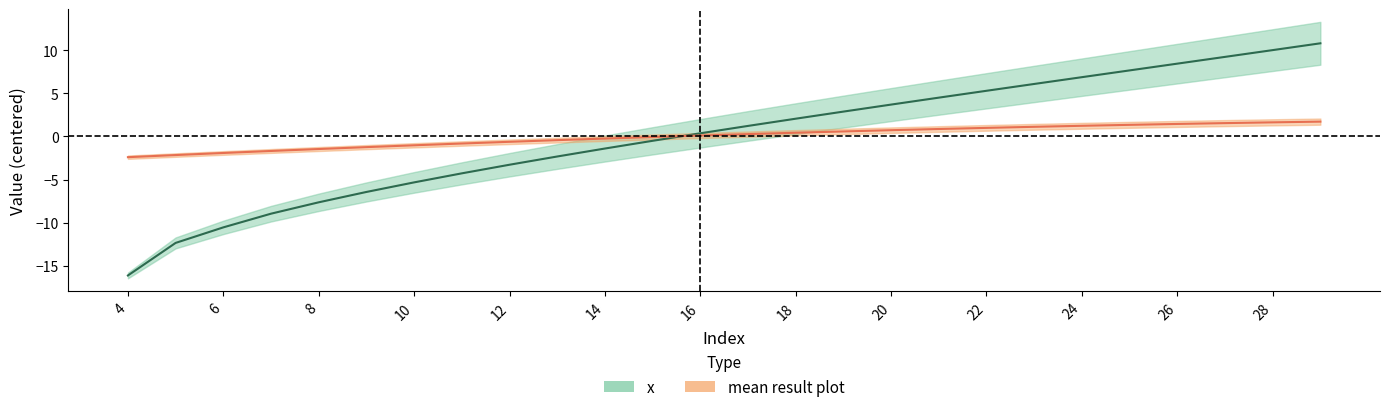

Reading left to right, transcribe all the data shown in this chart.

x: 4=-16.1	5=-12.4	6=-10.5	7=-9.0	8=-7.6	9=-6.4	10=-5.3	11=-4.3	12=-3.3	13=-2.3	14=-1.4	15=-0.5	16=0.4	17=1.2	18=2.1	19=2.9	20=3.7	21=4.5	22=5.3	23=6.1	24=6.9	25=7.7	26=8.4	27=9.2	28=10.0	29=10.8
mean result plot: 4=-2.4	5=-2.2	6=-1.9	7=-1.7	8=-1.5	9=-1.2	10=-1.0	11=-0.8	12=-0.6	13=-0.4	14=-0.2	15=-0.1	16=0.1	17=0.3	18=0.4	19=0.6	20=0.7	21=0.9	22=1.0	23=1.1	24=1.2	25=1.3	26=1.5	27=1.5	28=1.6	29=1.7